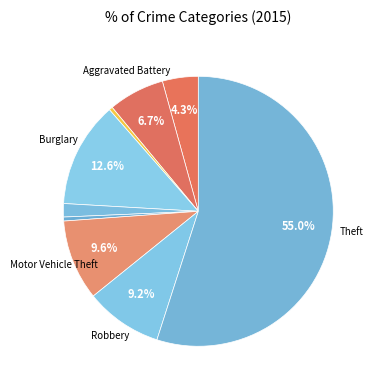

Count the number of slices in the pie.

9